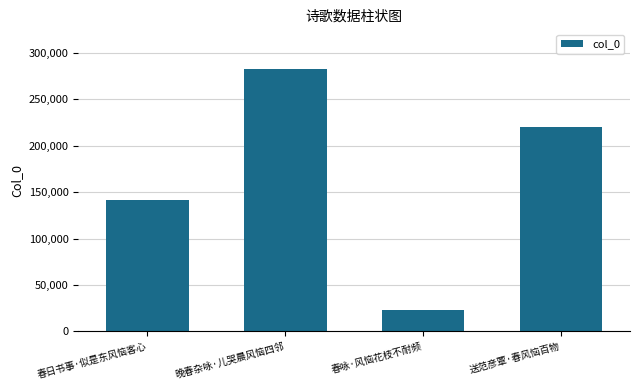

What is the label of the 4th bar from the left?

送范彦覃·春风恼百物